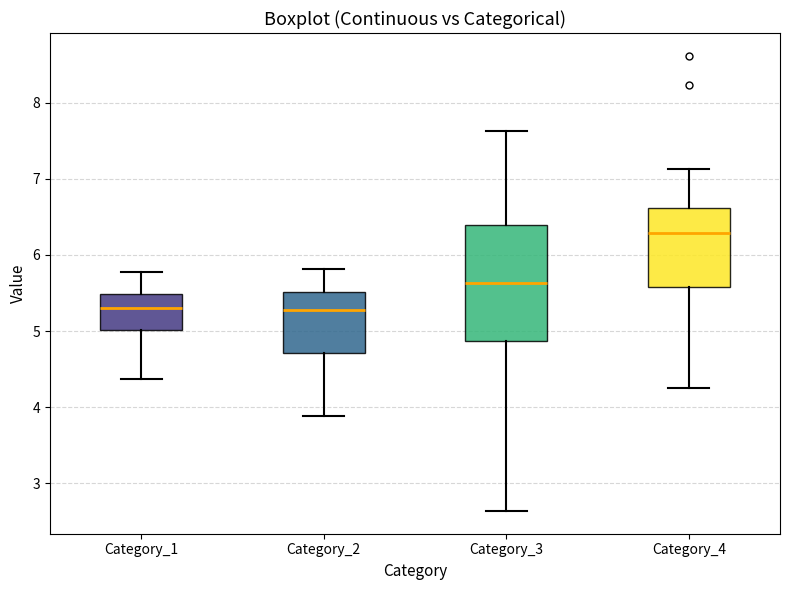

Reading left to right, read every box against the y-axis: the position of its median line, the range the box covers, and the ends of its whiskers. The values are not printed on the chart, so give them approximately, as read against the axis.

Category_1: median 5.3, box 5.0 to 5.5, whiskers 4.4 to 5.8
Category_2: median 5.3, box 4.7 to 5.5, whiskers 3.9 to 5.8
Category_3: median 5.6, box 4.9 to 6.4, whiskers 2.6 to 7.6
Category_4: median 6.3, box 5.6 to 6.6, whiskers 4.2 to 7.1